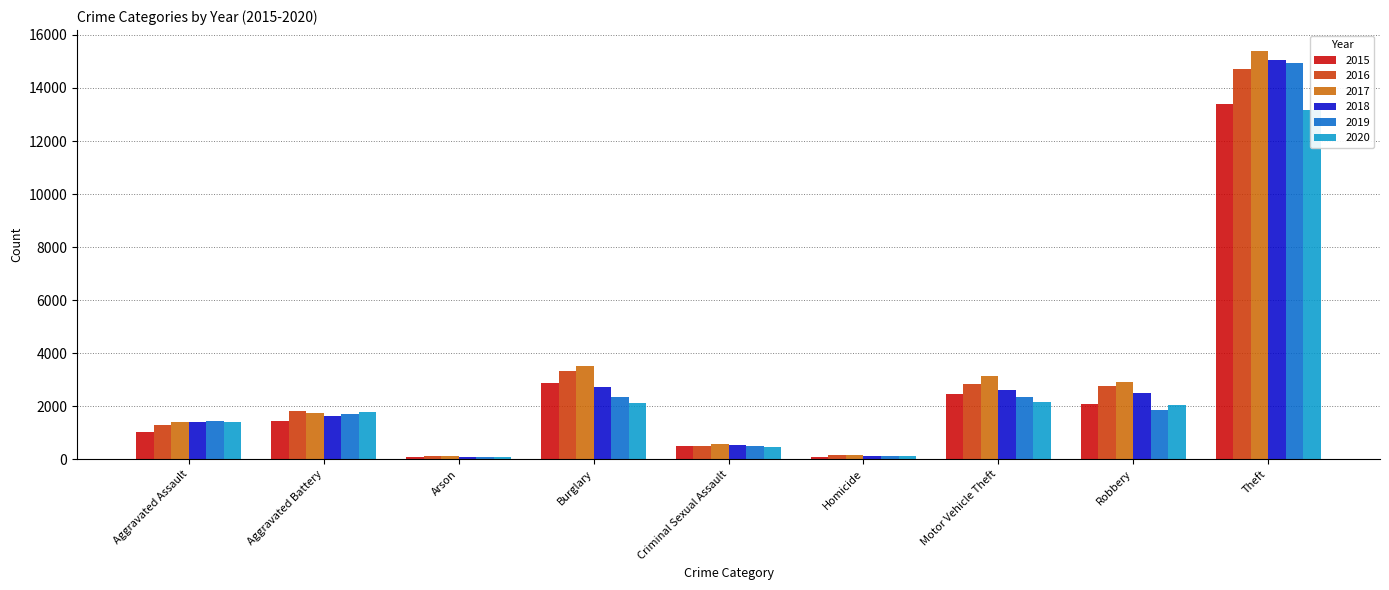

Reading right to left, transcribe all the data shown in this chart.

2015: 13401	2097	2448	98	489	2863	92	1450	1014
2016: 14703	2772	2836	161	503	3340	126	1834	1284
2017: 15413	2910	3128	168	557	3519	124	1741	1393
2018: 15041	2488	2606	126	523	2738	79	1644	1415
2019: 14941	1851	2348	105	506	2352	87	1715	1452
2020: 13153	2029	2172	133	481	2118	91	1764	1418